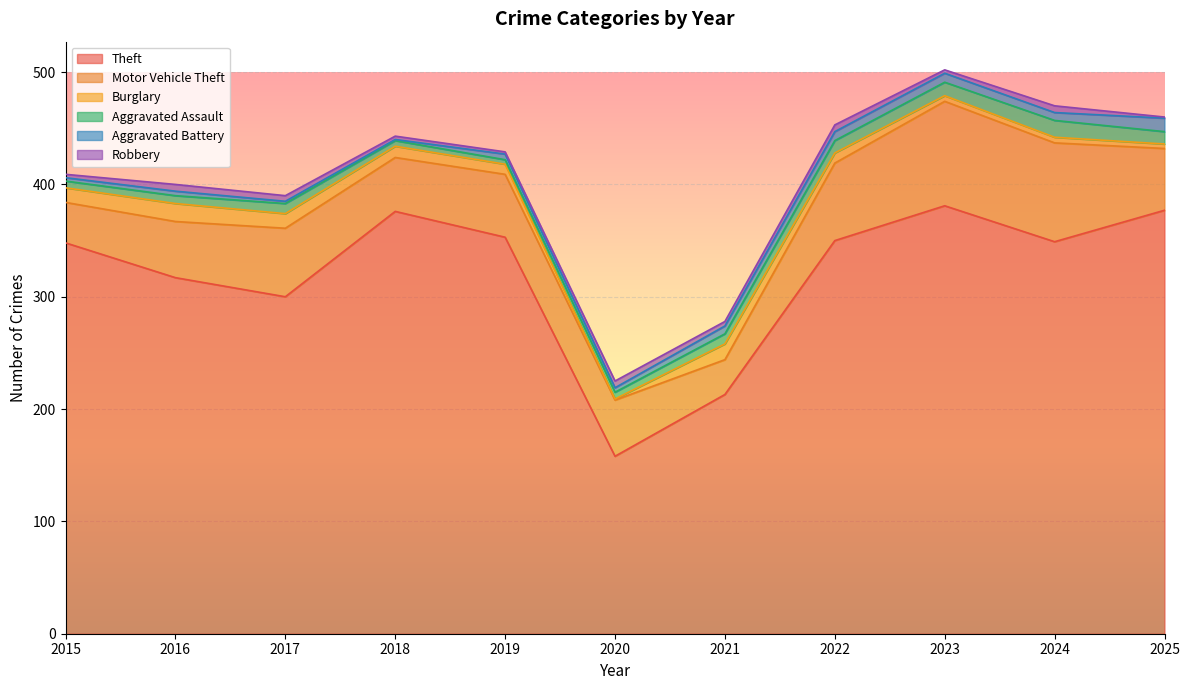

What are all the series names shown in the legend?

Theft, Motor Vehicle Theft, Burglary, Aggravated Assault, Aggravated Battery, Robbery